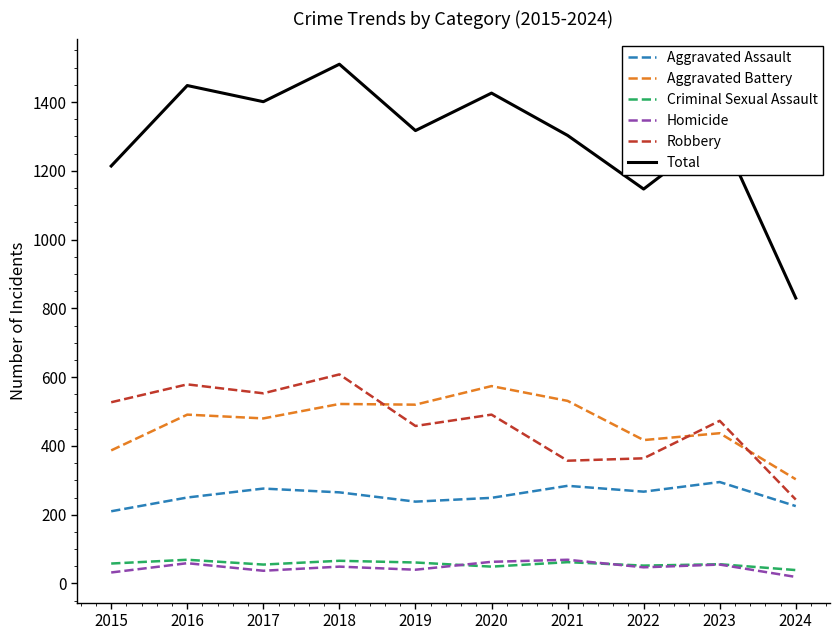

True or false: Aggravated Battery and Homicide intersect in this chart.

False